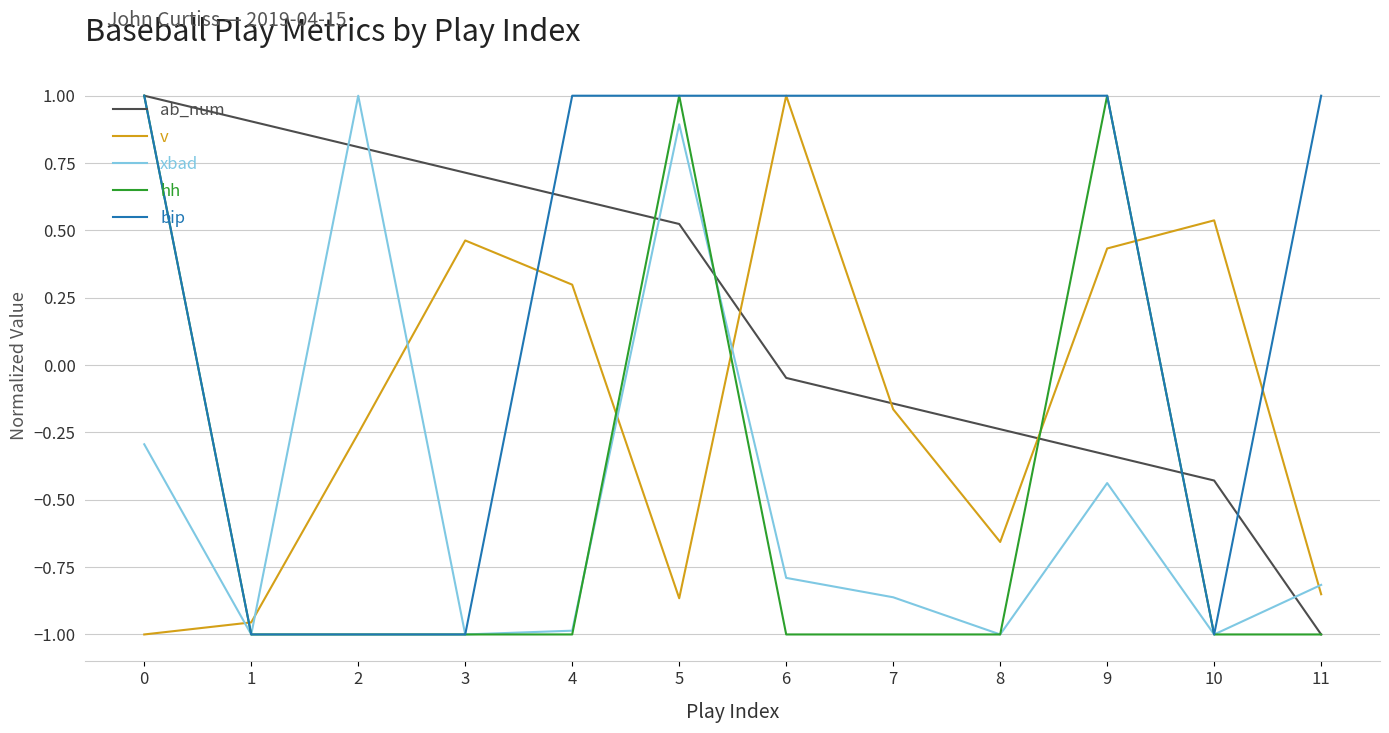

What is the difference between the v values at 5 and 1?

0.1